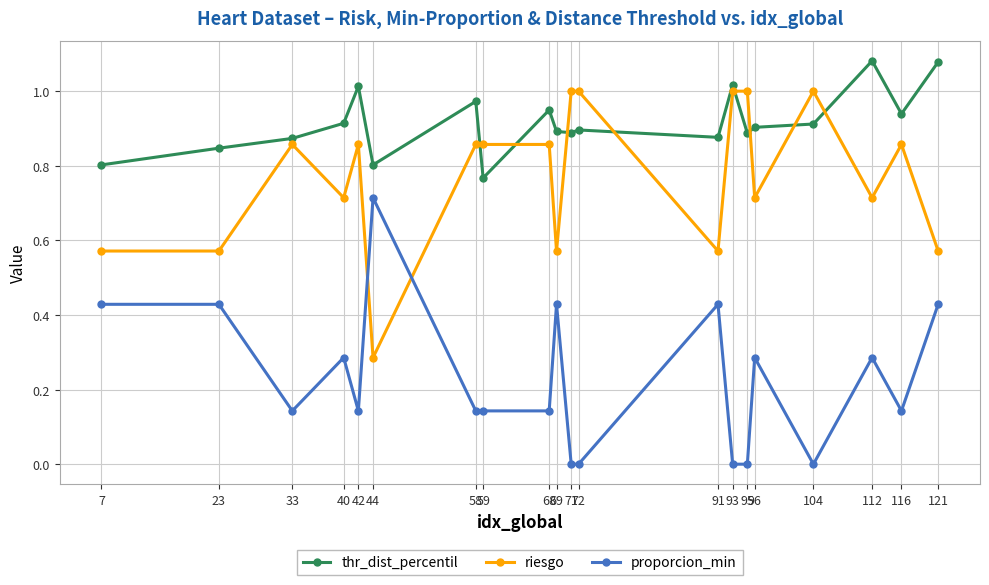

What are all the series names shown in the legend?

thr_dist_percentil, riesgo, proporcion_min